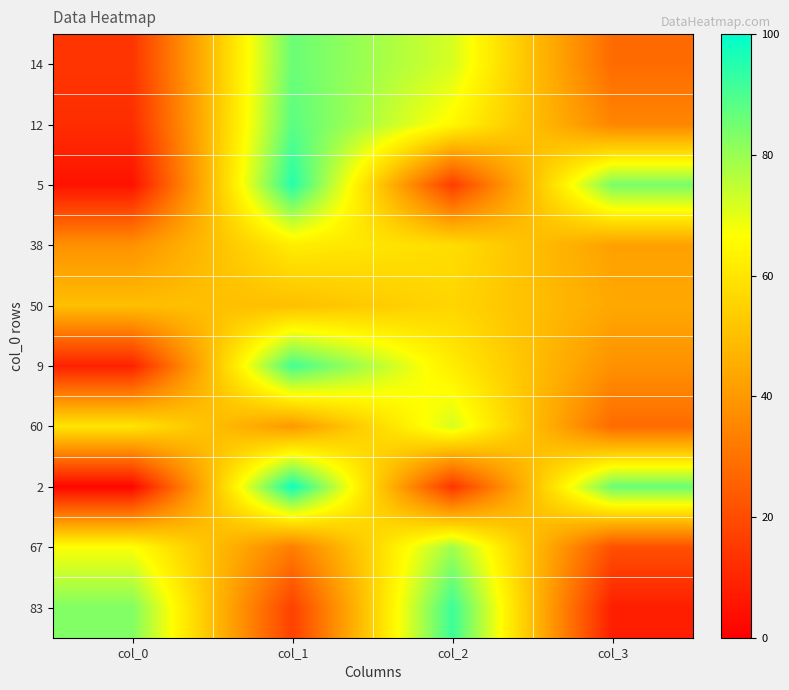

Reading left to right, list all the values displayed in this chart.

14: col_0=14	col_1=86	col_2=72	col_3=28
12: col_0=12	col_1=88	col_2=65	col_3=35
5: col_0=5	col_1=95	col_2=16	col_3=84
38: col_0=38	col_1=62	col_2=58	col_3=42
50: col_0=50	col_1=50	col_2=56	col_3=44
9: col_0=9	col_1=91	col_2=62	col_3=38
60: col_0=60	col_1=40	col_2=72	col_3=28
2: col_0=2	col_1=98	col_2=14	col_3=86
67: col_0=67	col_1=33	col_2=79	col_3=21
83: col_0=83	col_1=17	col_2=92	col_3=8